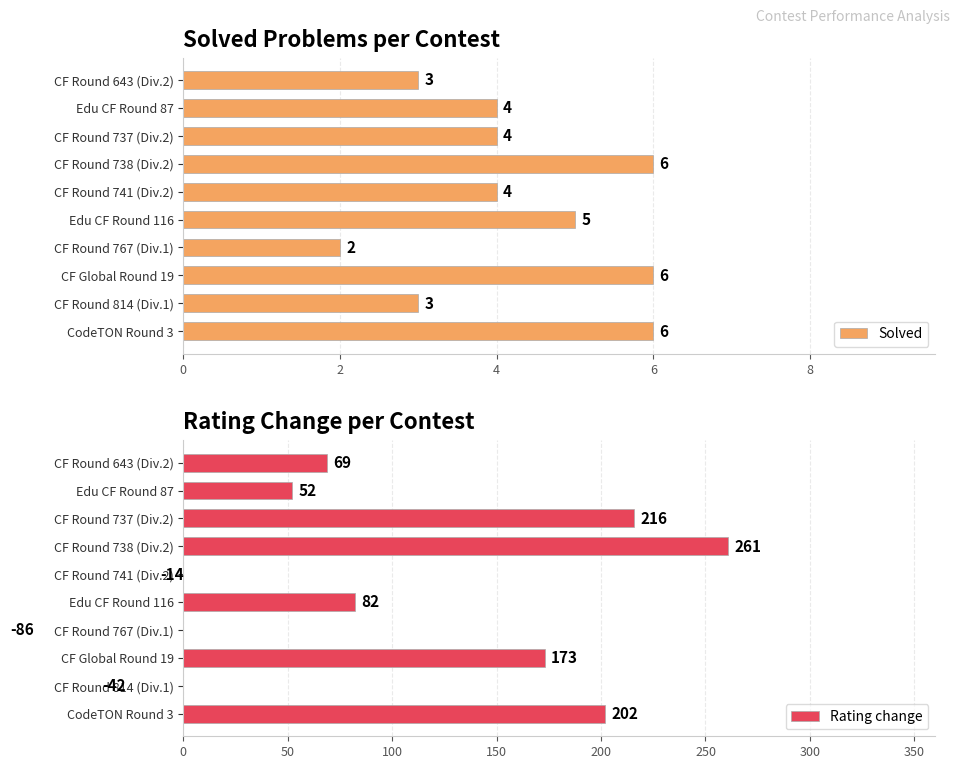

How many values in the Solved series are below 4?

3